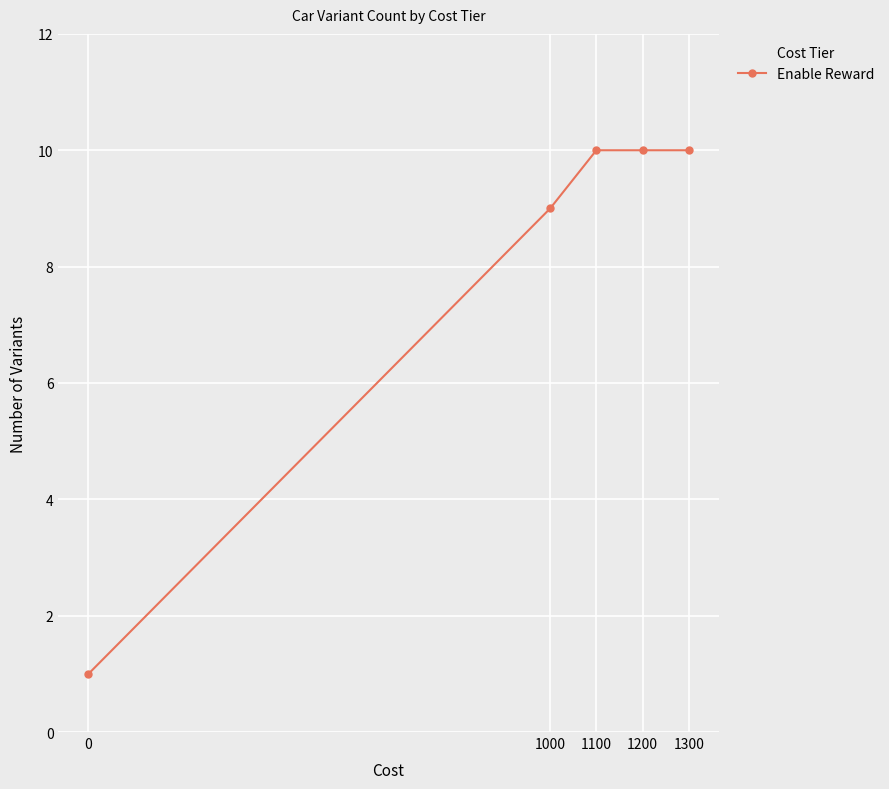

What is the value of the 4th point from the left?

10